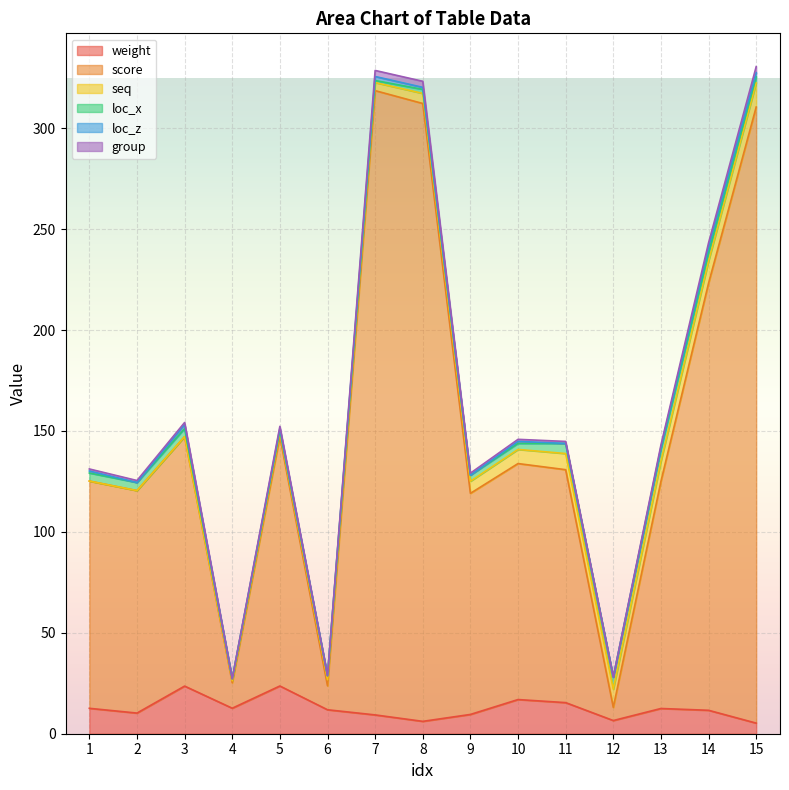

True or false: weight has more than 1 points higher than both neighbors.

True